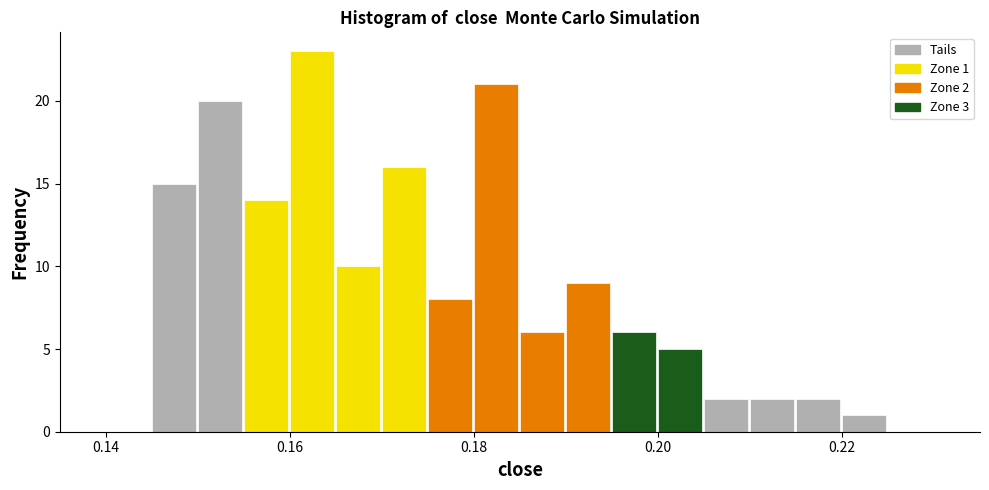

Read against the x-axis, roughly where is the centre of the tallest bar?

0.162